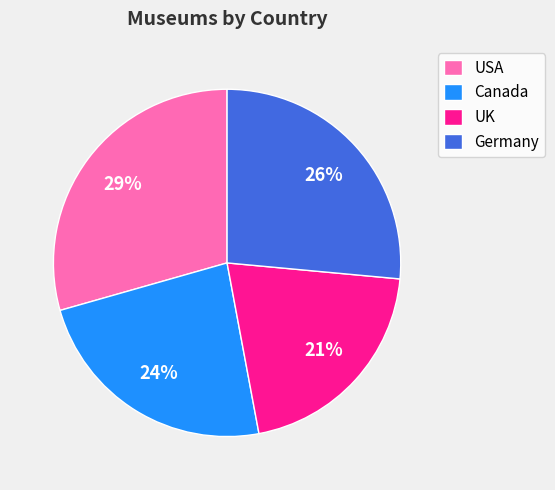

Is it true that Canada is 24% of the pie?

True